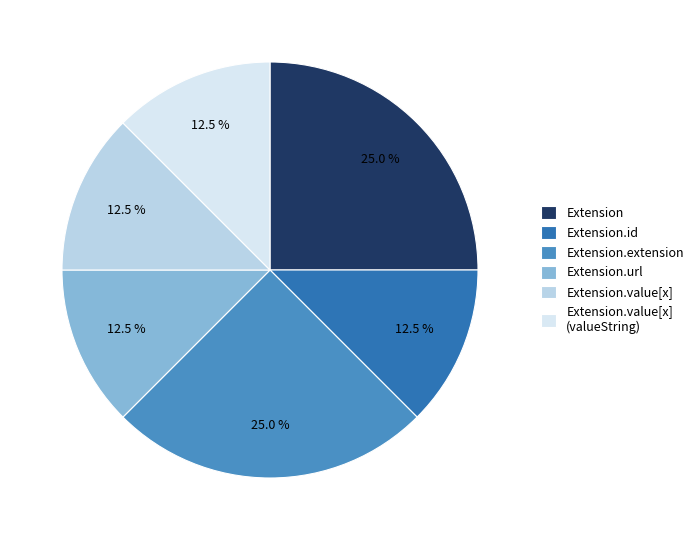

Is it true that Extension.value[x] (valueString) is 1% of the pie?

False